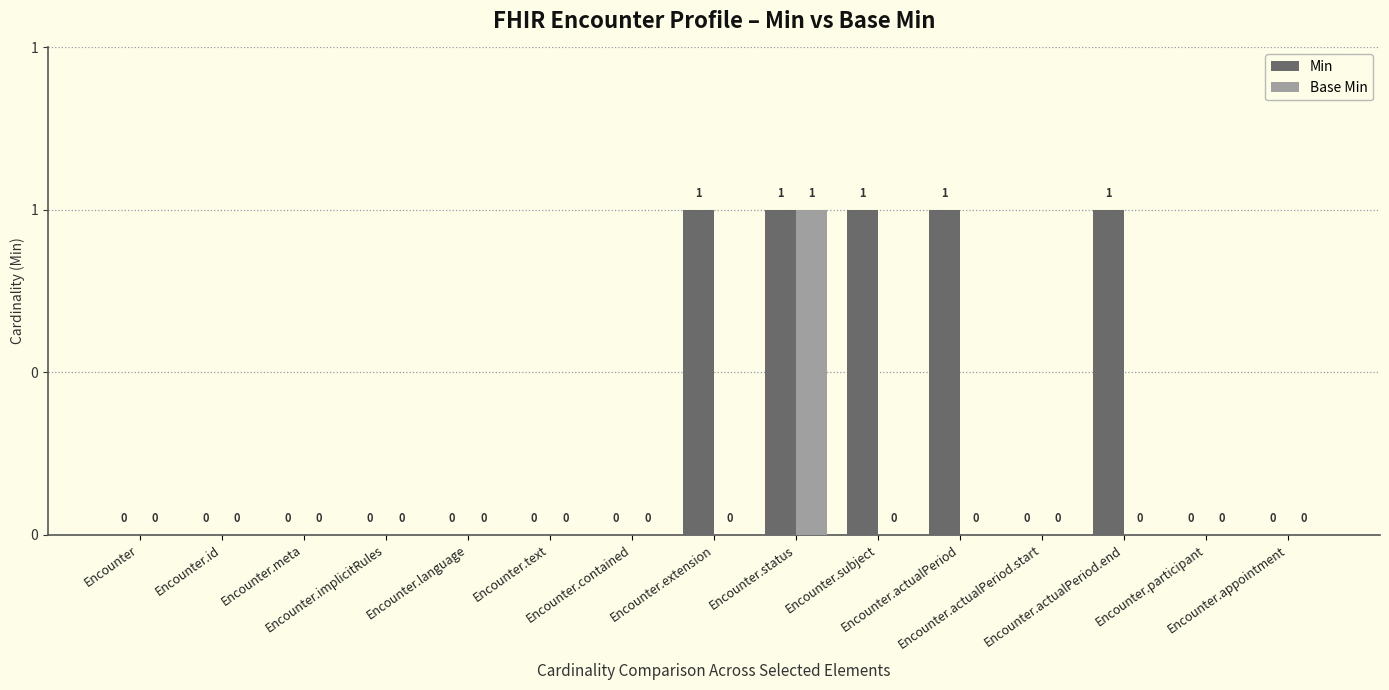

Are the bars grouped side by side (vs. stacked)?

Yes